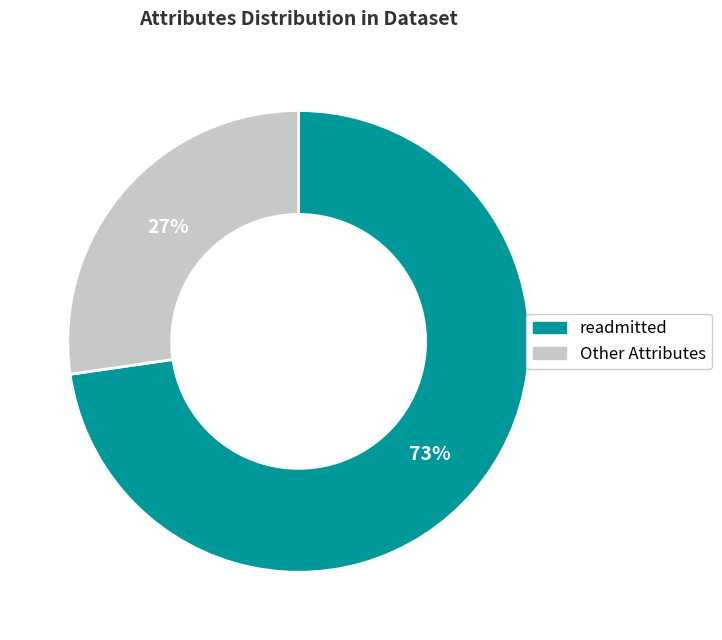

Is there any slice that represents more than half of the pie?

Yes